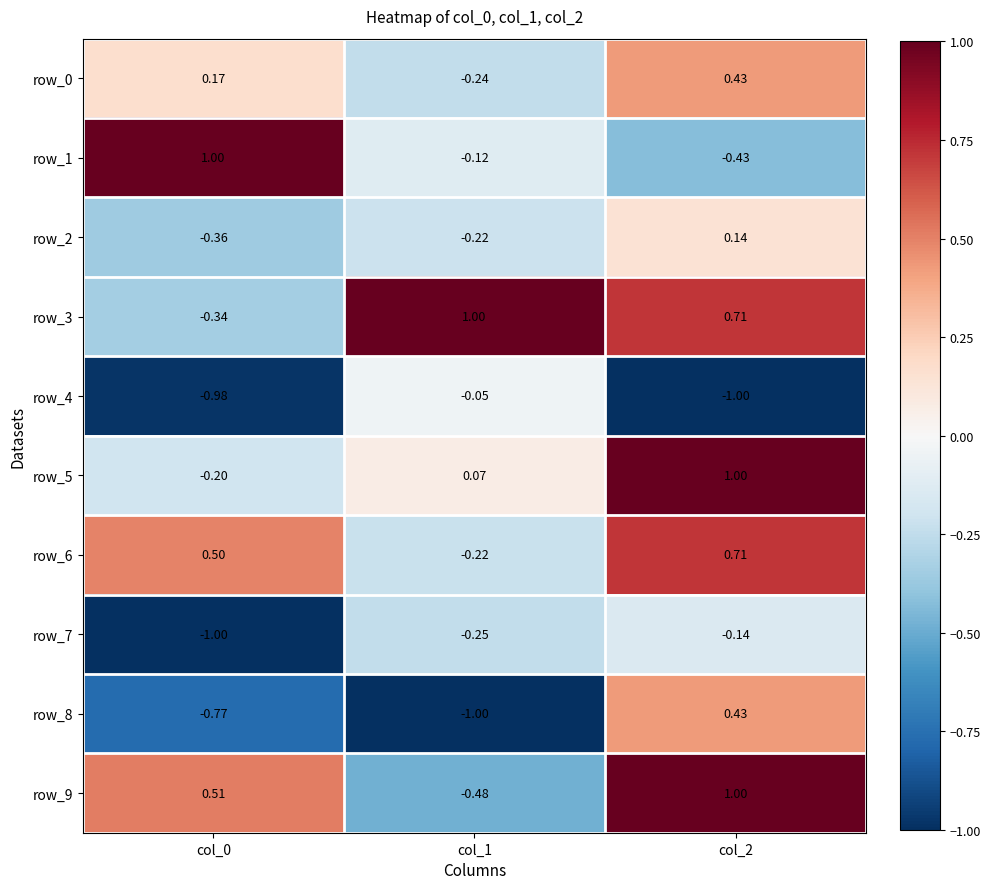

Rank the categories by row_9 value from lowest to highest.

col_1, col_0, col_2